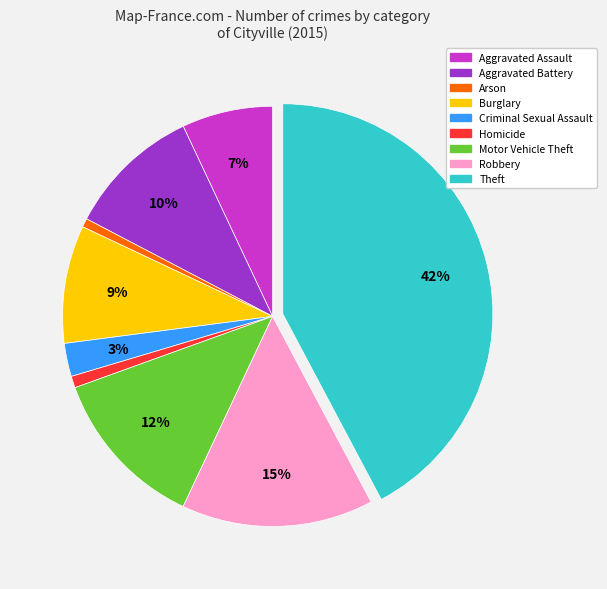

What is the ratio of the value at Burglary to the value at Robbery?

0.6